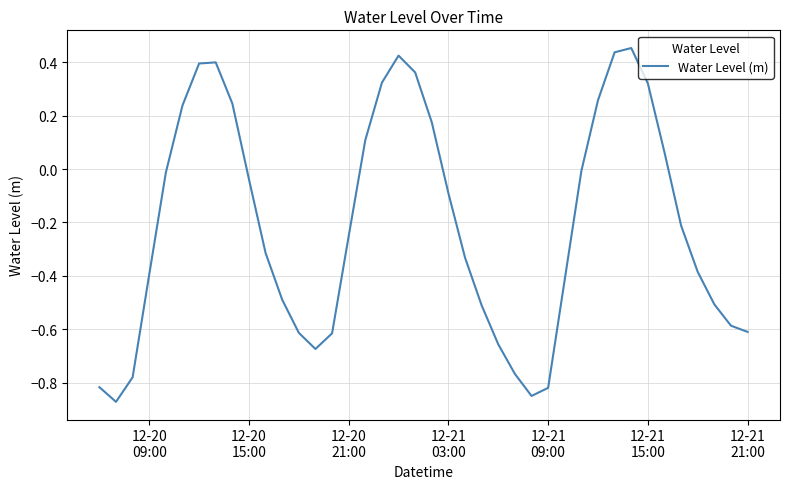

What is the difference between the maximum and minimum values?

1.3